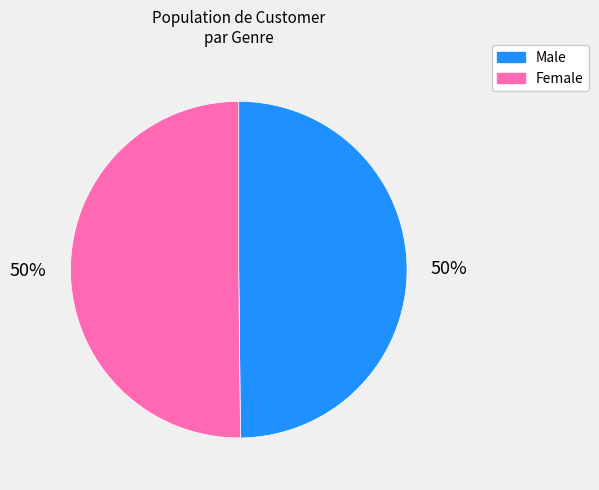

Combined, do Male and Female account for over 50%?

Yes